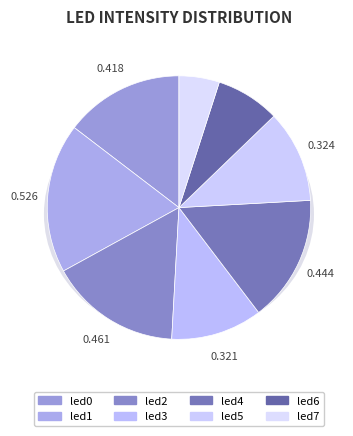

The led1 slice represents 18% of the pie. True or false?

True